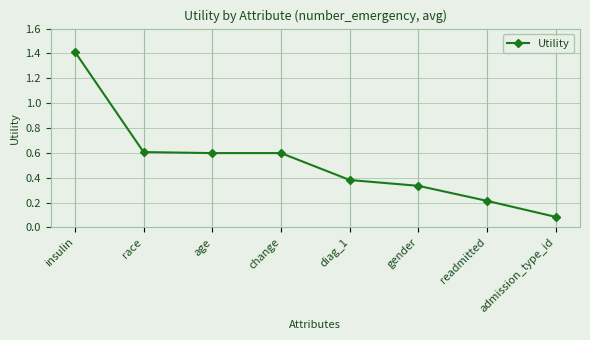

What is the difference between the second highest and minimum values?

0.5